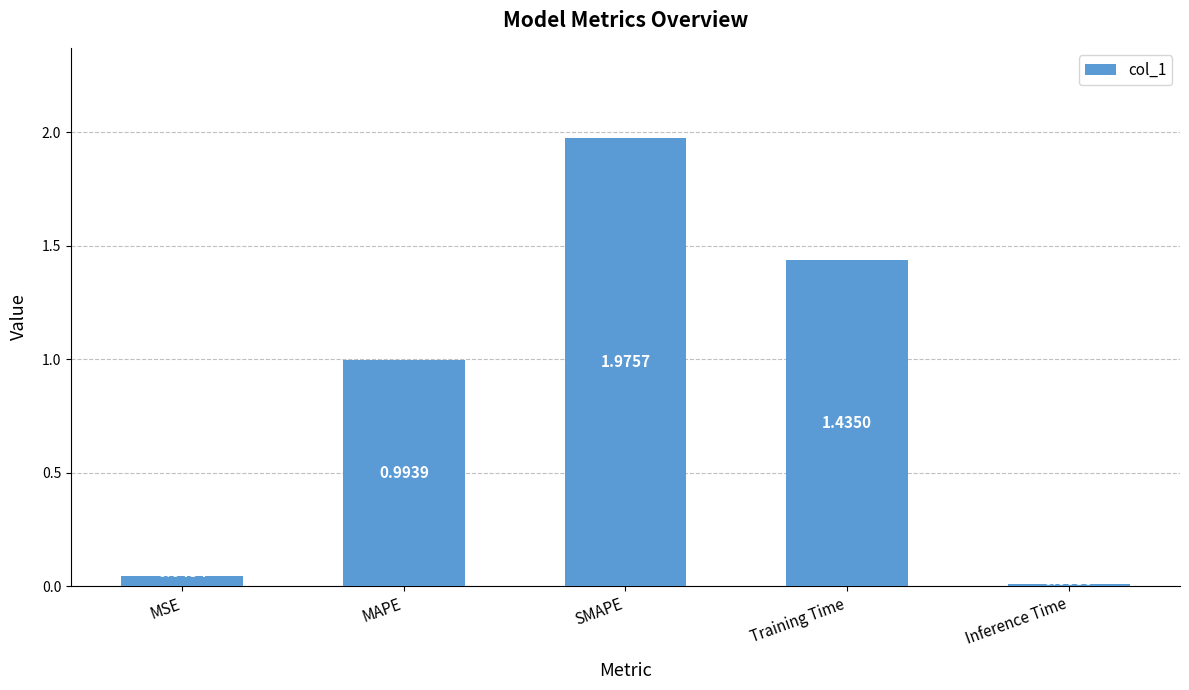

List the labels in order of value, smallest first.

Inference Time, MSE, MAPE, Training Time, SMAPE